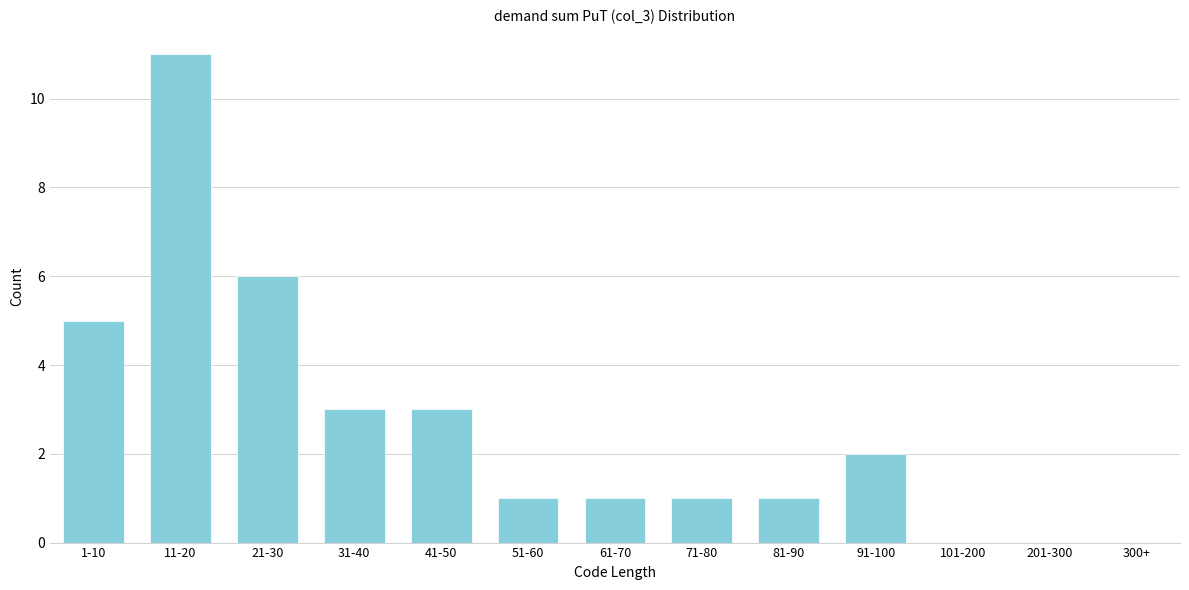

Reading left to right, transcribe all the data shown in this chart.

1-10=5	11-20=11	21-30=6	31-40=3	41-50=3	51-60=1	61-70=1	71-80=1	81-90=1	91-100=2	101-200=0	201-300=0